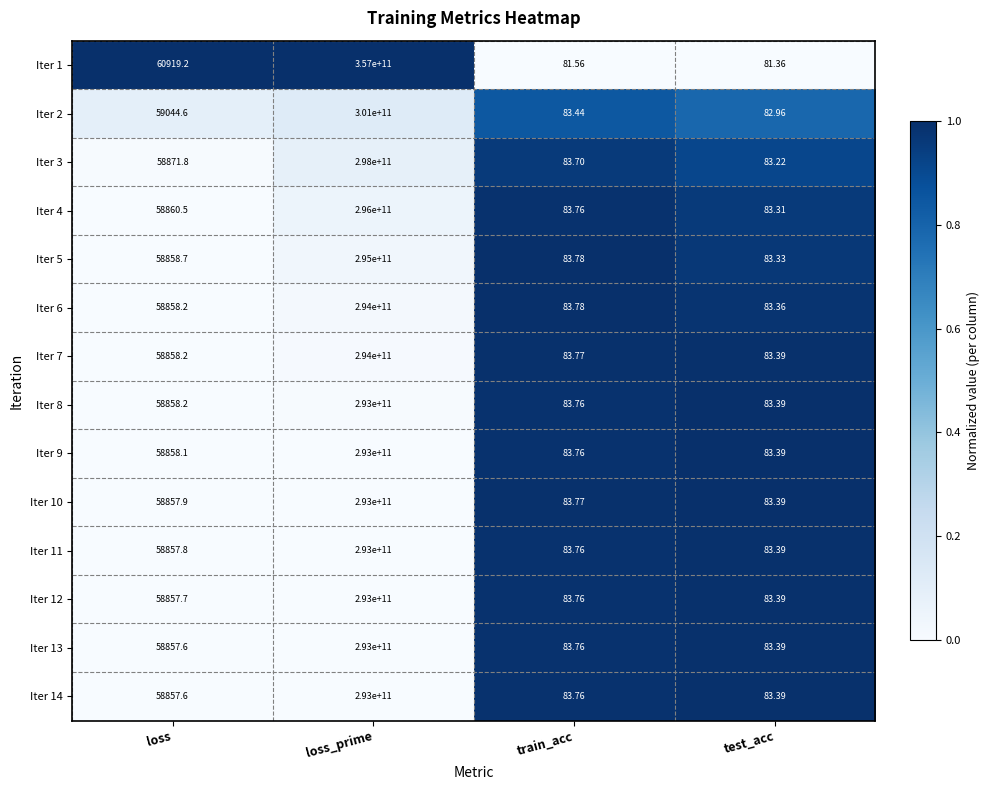

Rank the categories by Iter 2 value from lowest to highest.

test_acc, train_acc, loss, loss_prime